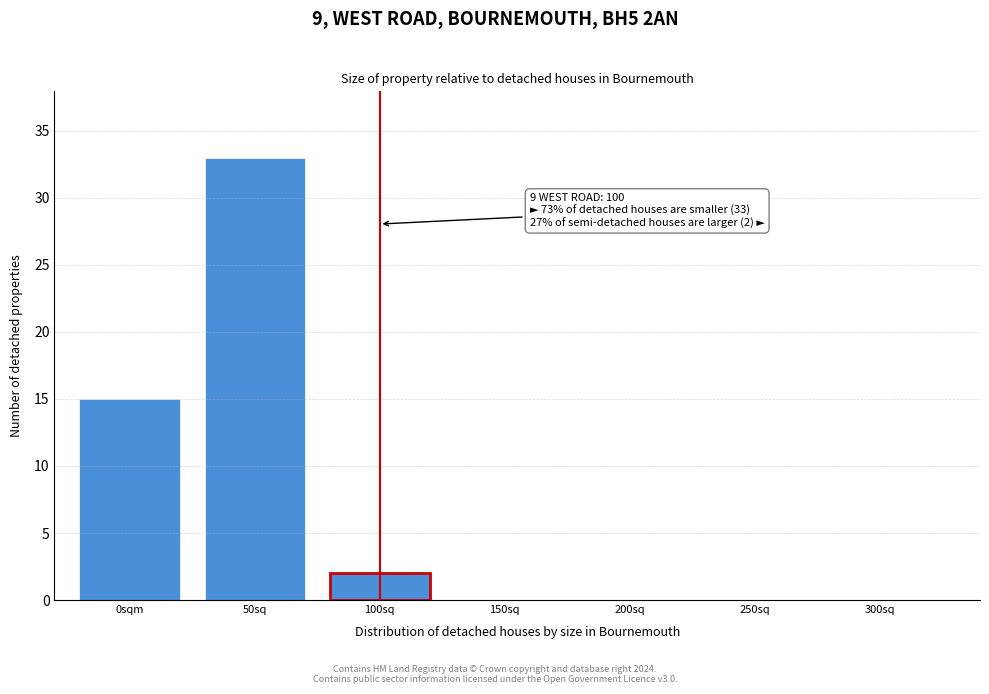

Reading left to right, transcribe all the data shown in this chart.

0sqm=15	50sq=33	100sq=2	150sq=0	200sq=0	250sq=0	300sq=0